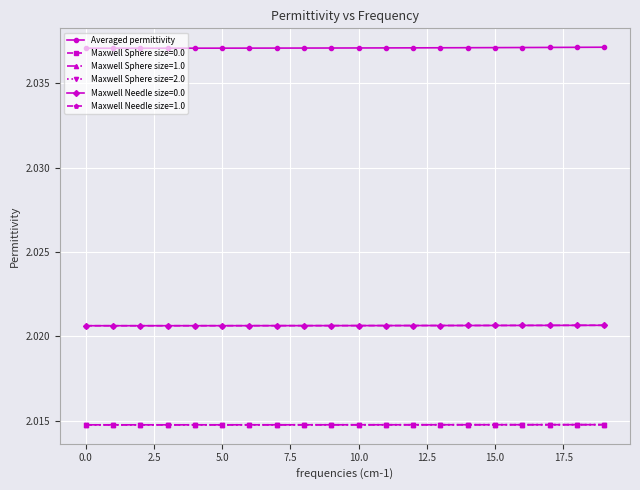

True or false: Maxwell Needle size=1.0 and Maxwell Sphere size=2.0 intersect in this chart.

False